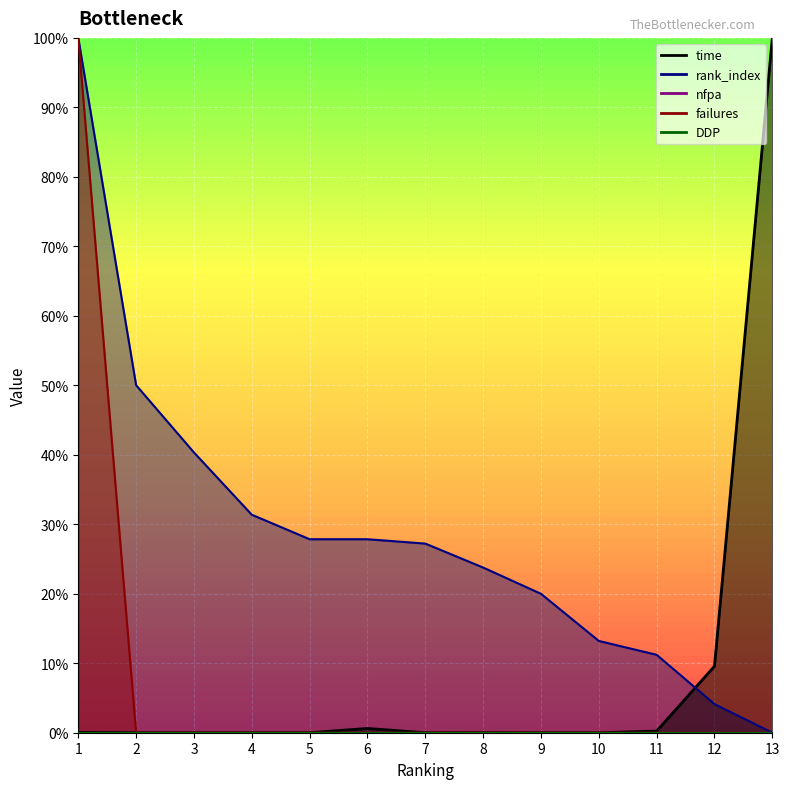

What is the total value across all series at 7?

0.3